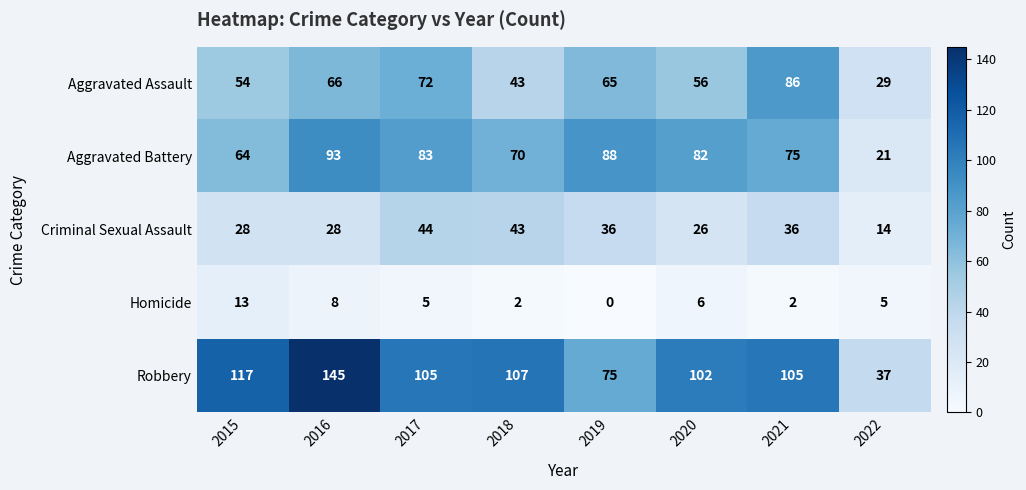

Where does the Aggravated Assault series first go above 65?

2016